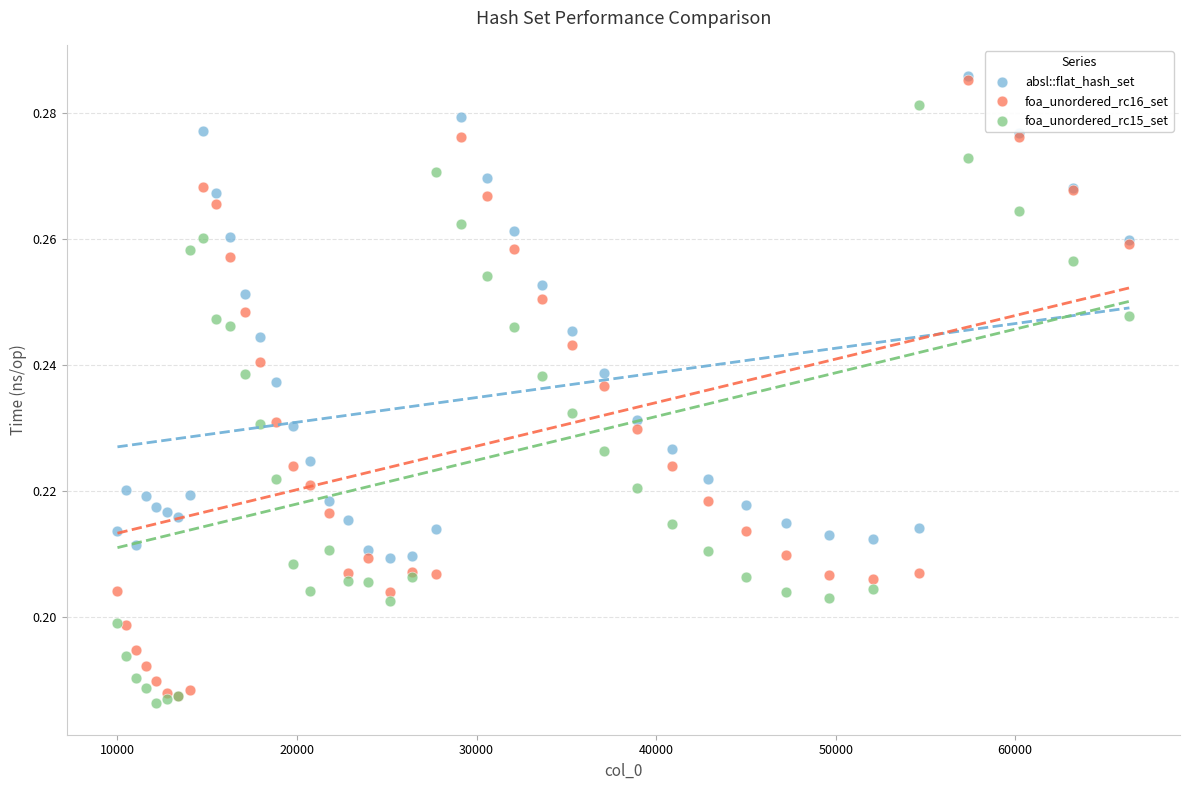

Which series has the largest Y range (max minus min)?

foa_unordered_rc16_set